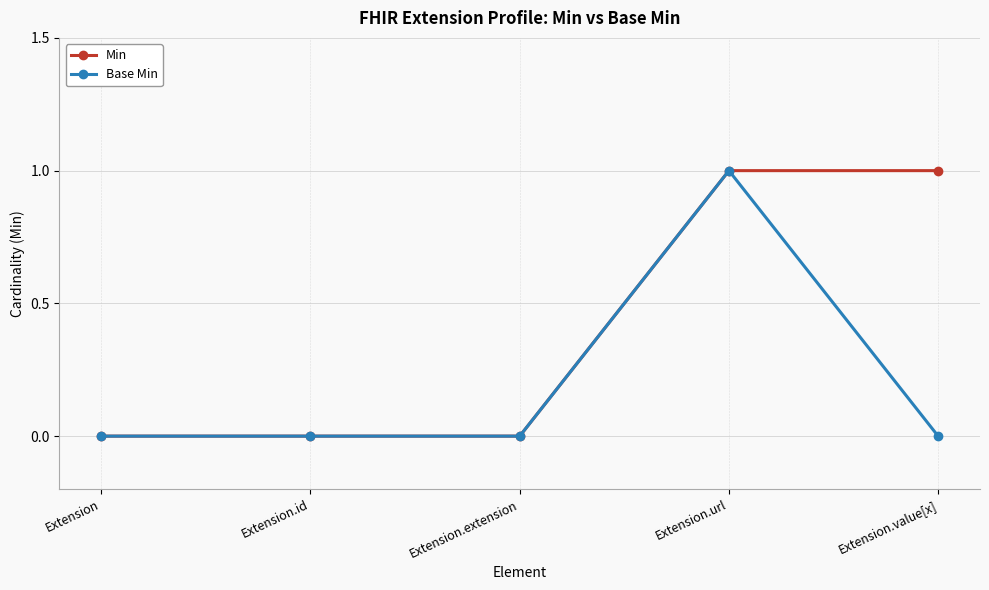

Which series has the largest total across all categories?

Min